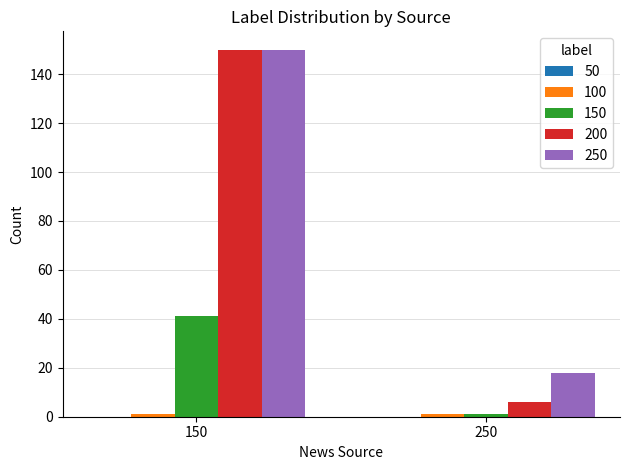

Which series has the largest range (max minus min)?

200